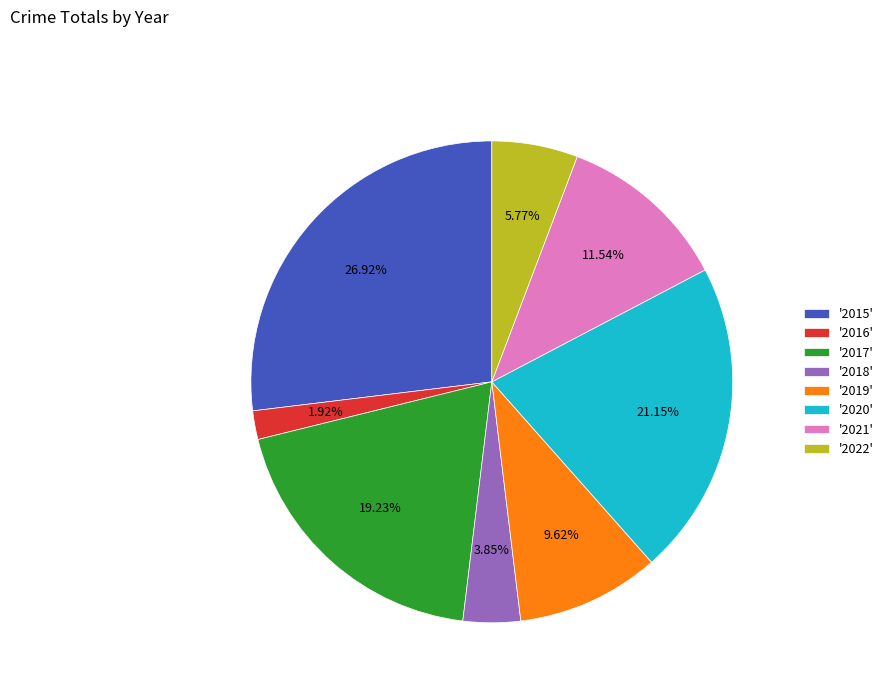

What is the ratio of the value at '2016' to the value at '2022'?

0.3